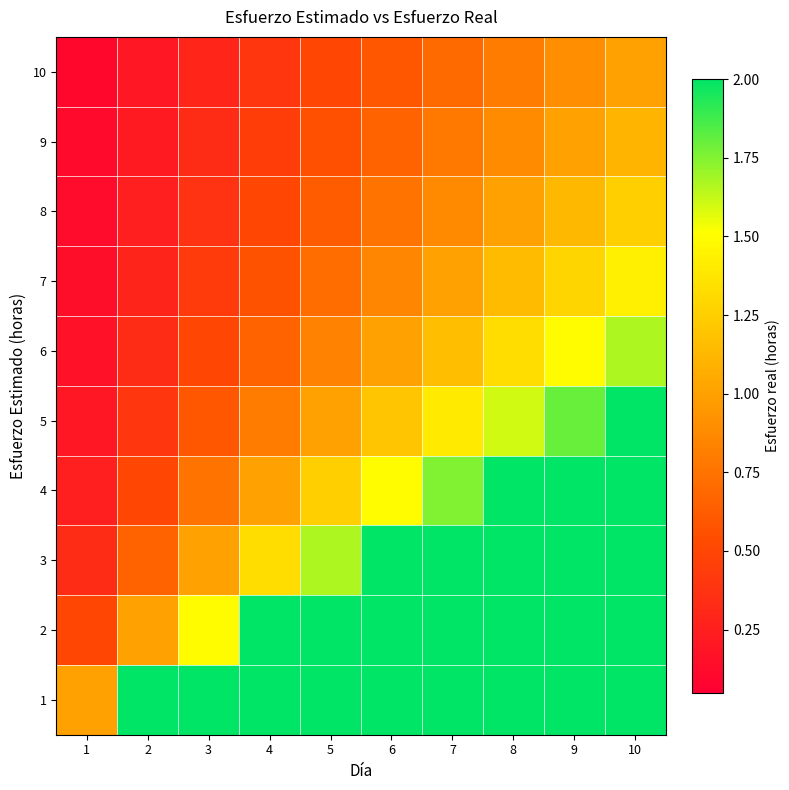

Reading left to right, transcribe all the data shown in this chart.

10: 1=0.1	2=0.2	3=0.3	4=0.4	5=0.5	6=0.6	7=0.7	8=0.8	9=0.9	10=1.0
9: 1=0.1	2=0.2	3=0.3	4=0.4	5=0.6	6=0.7	7=0.8	8=0.9	9=1.0	10=1.1
8: 1=0.1	2=0.2	3=0.4	4=0.5	5=0.6	6=0.8	7=0.9	8=1.0	9=1.1	10=1.2
7: 1=0.1	2=0.3	3=0.4	4=0.6	5=0.7	6=0.9	7=1.0	8=1.1	9=1.3	10=1.4
6: 1=0.2	2=0.3	3=0.5	4=0.7	5=0.8	6=1.0	7=1.2	8=1.3	9=1.5	10=1.7
5: 1=0.2	2=0.4	3=0.6	4=0.8	5=1.0	6=1.2	7=1.4	8=1.6	9=1.8	10=2.0
4: 1=0.2	2=0.5	3=0.8	4=1.0	5=1.2	6=1.5	7=1.8	8=2.0	9=2.2	10=2.5
3: 1=0.3	2=0.7	3=1.0	4=1.3	5=1.7	6=2.0	7=2.3	8=2.7	9=3.0	10=3.3
2: 1=0.5	2=1.0	3=1.5	4=2.0	5=2.5	6=3.0	7=3.5	8=4.0	9=4.5	10=5.0
1: 1=1.0	2=2.0	3=3.0	4=4.0	5=5.0	6=6.0	7=7.0	8=8.0	9=9.0	10=10.0